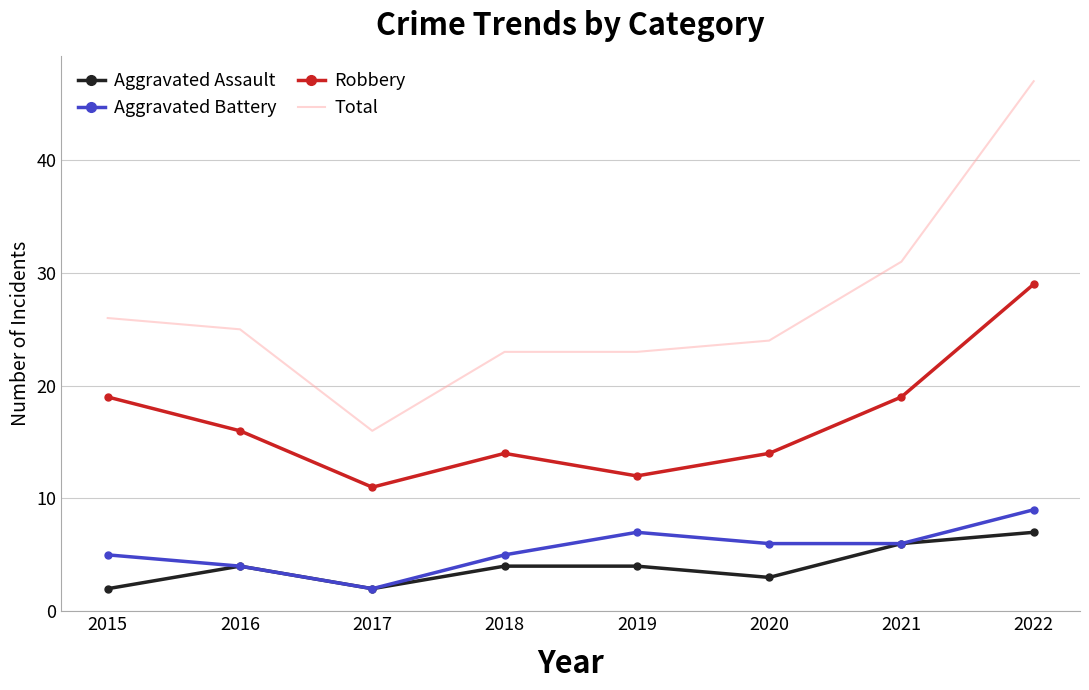

Which category has the lowest value in the Robbery series?

2017